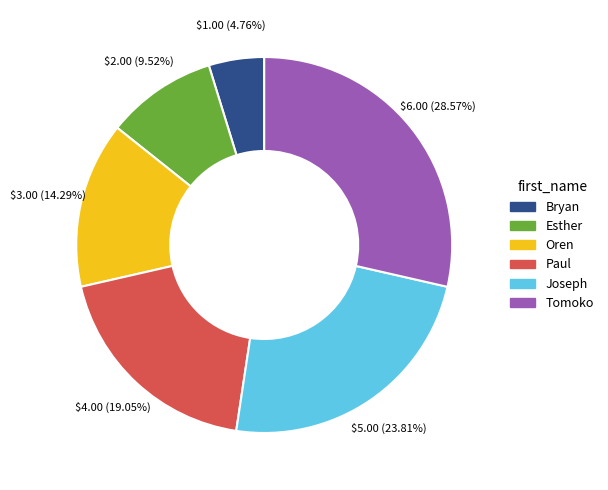

Combined, what portion of the pie is Joseph and Oren?

38.1%